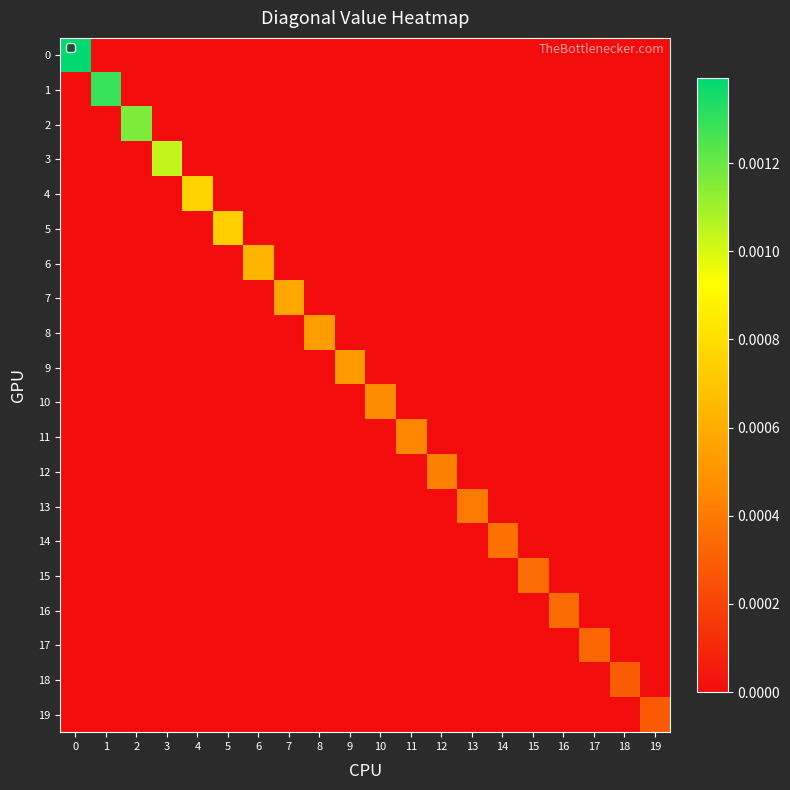

Rank the series by their maximum value, from highest to lowest.

row_0, row_1, row_2, row_3, row_4, row_5, row_6, row_7, row_8, row_9, row_10, row_11, row_12, row_13, row_14, row_15, row_16, row_17, row_18, row_19